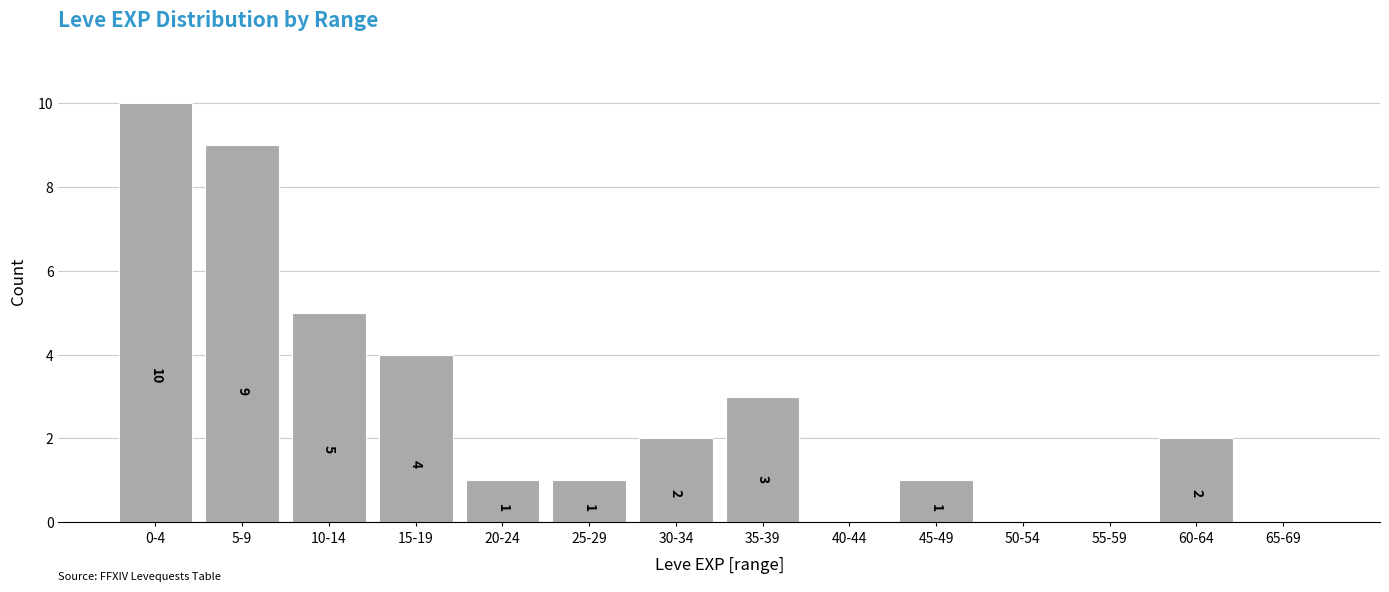

Reading left to right, transcribe all the data shown in this chart.

0-4=10	5-9=9	10-14=5	15-19=4	20-24=1	25-29=1	30-34=2	35-39=3	40-44=0	45-49=1	50-54=0	55-59=0	60-64=2	65-69=0